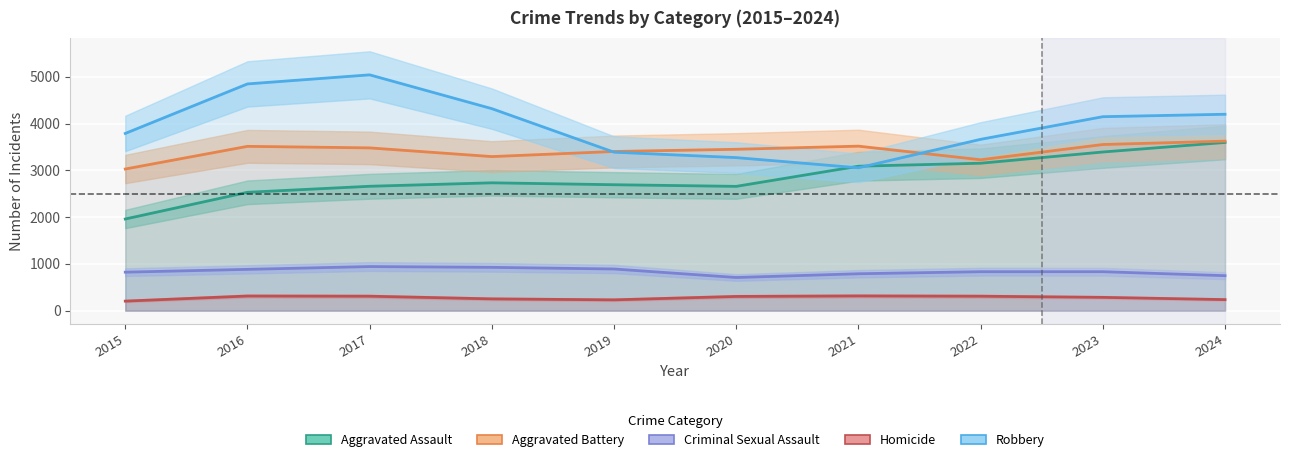

At which label does Aggravated Assault reach its peak?

2024